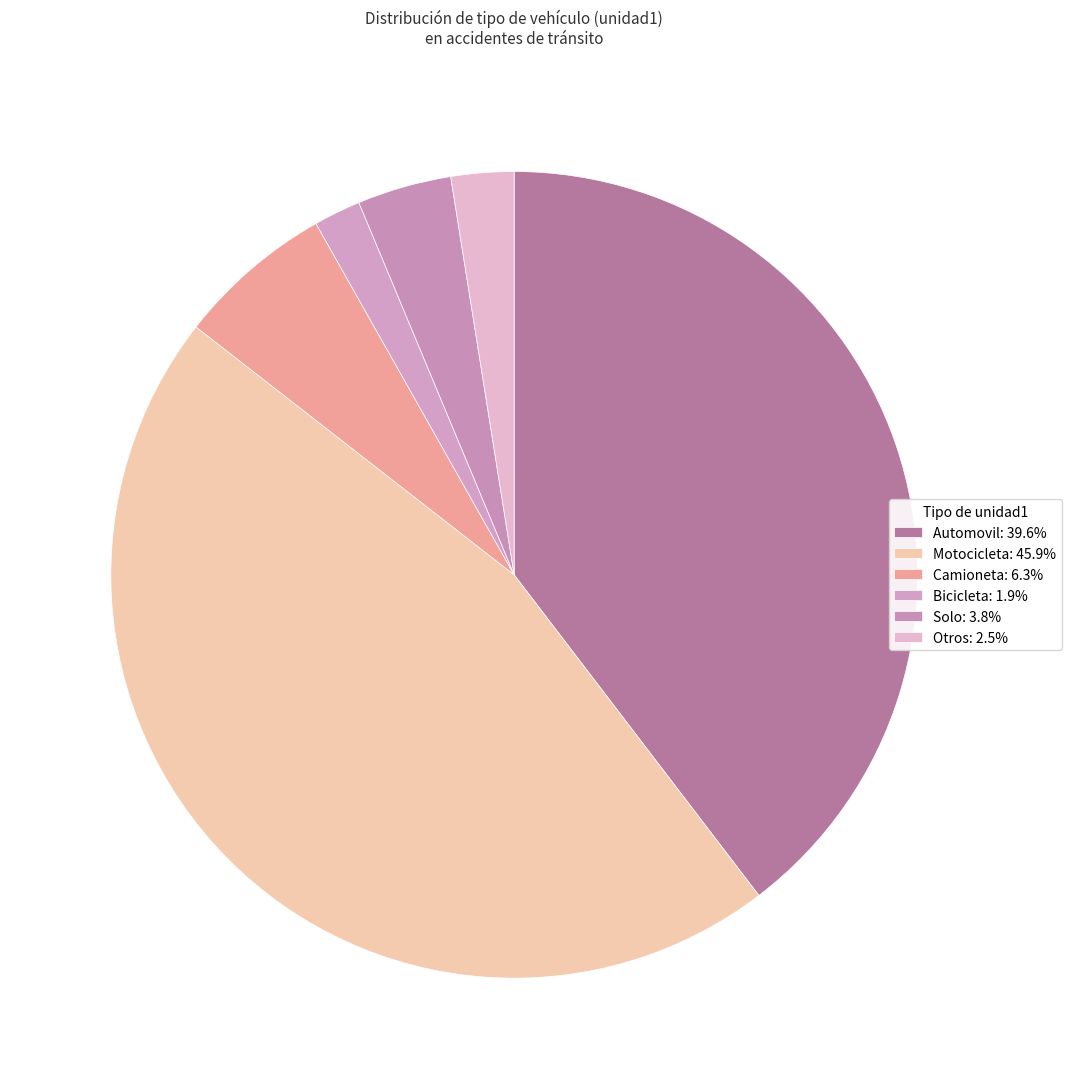

How many slices are in this pie chart?

6